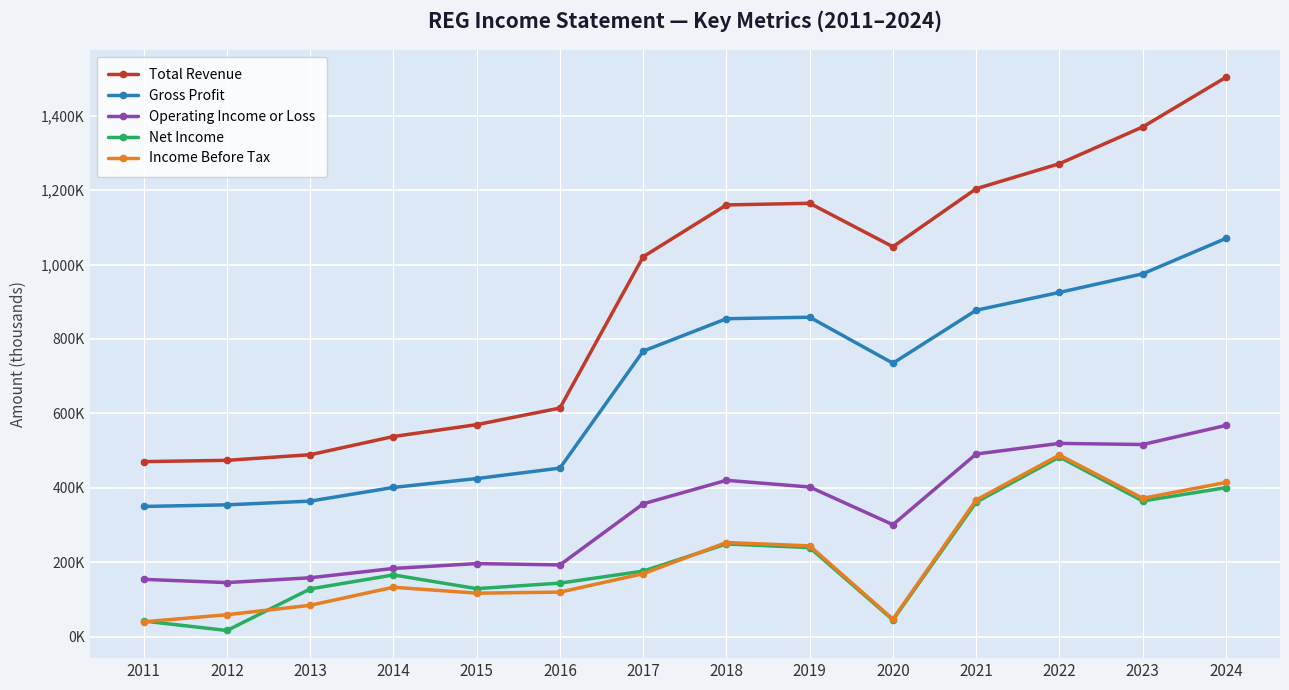

At how many categories does at least one series exceed 180602?

14